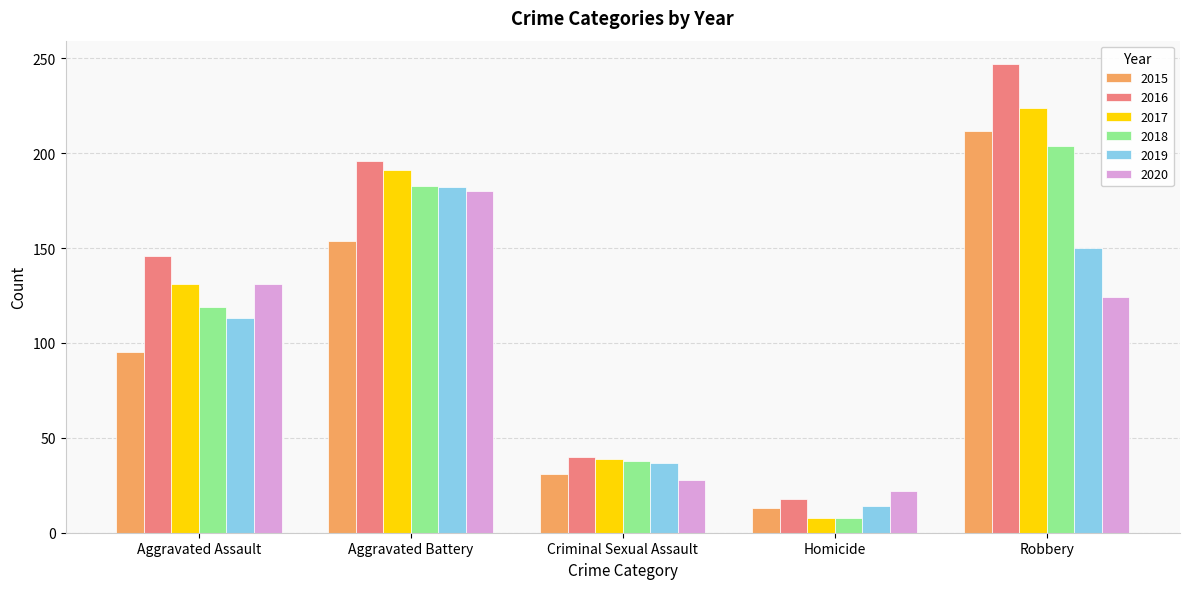

What is the sum of all 2019 values?

496